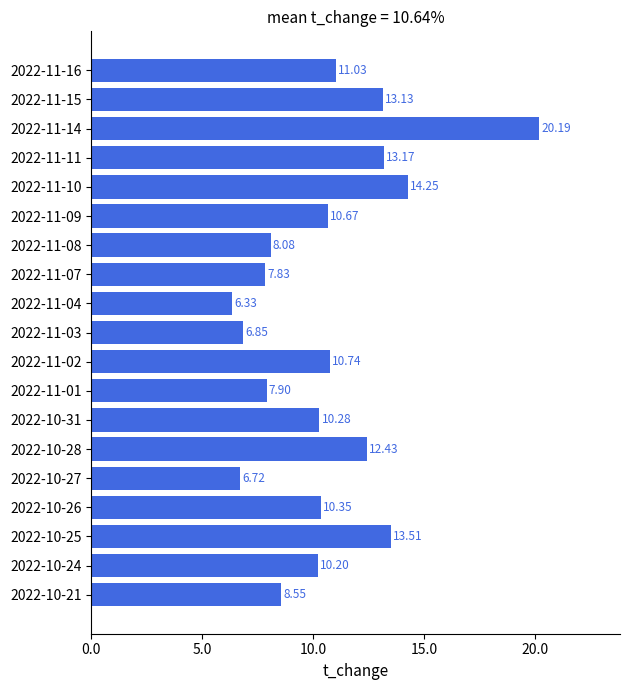

What is the difference between the second highest and minimum values?

7.9